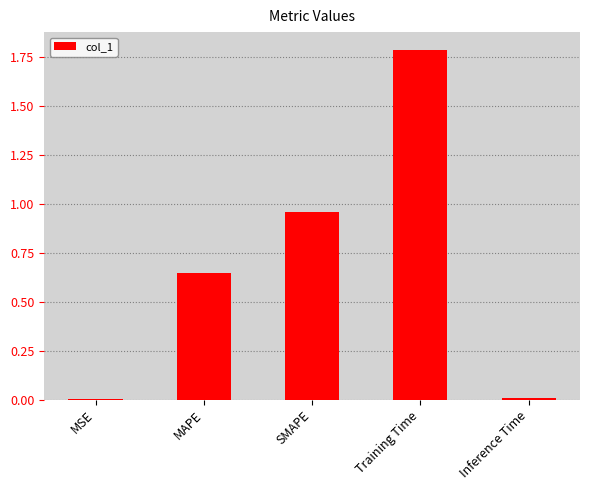

True or false: the data shows 1.1 at MAPE.

False